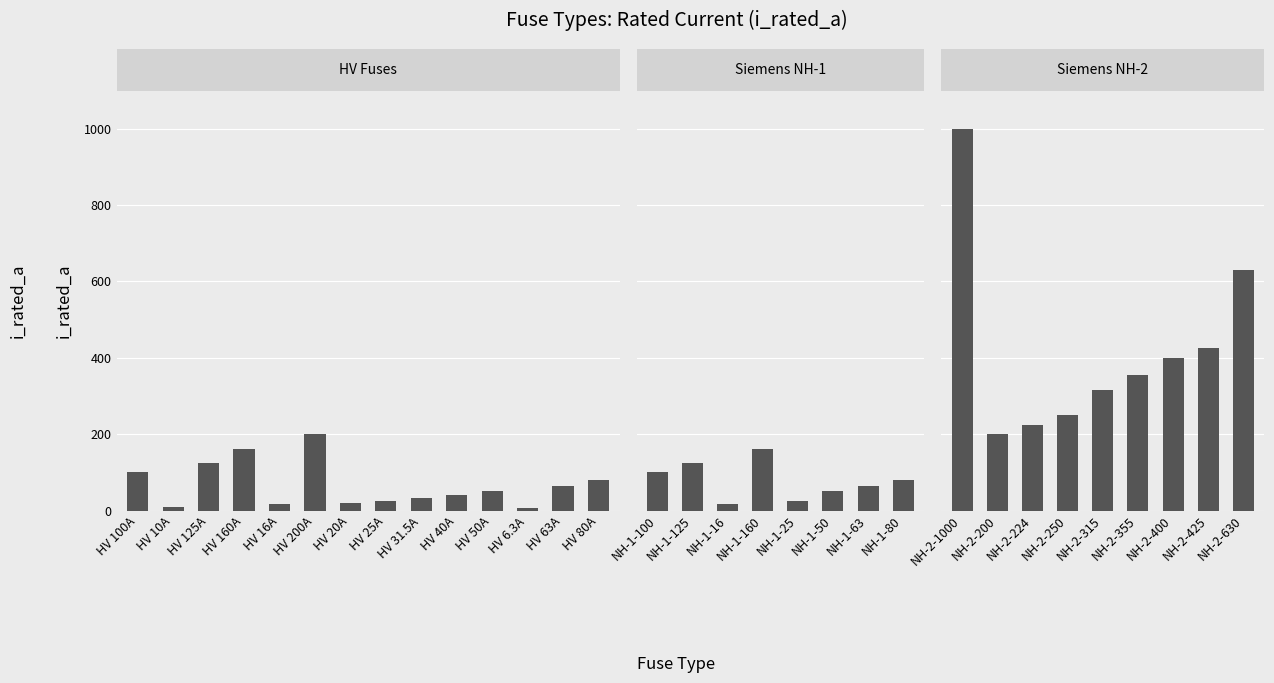

The chart shows a value of 333 at NH-2-200. True or false?

False